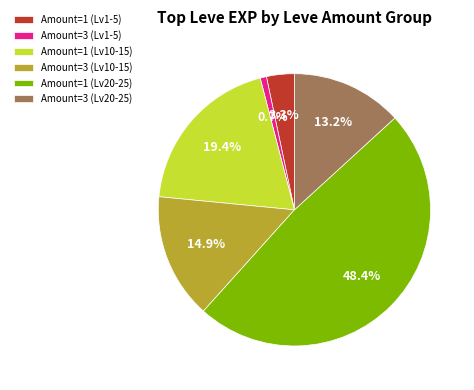

What is the smallest slice in the pie chart?

Amount=3 (Lv1-5)